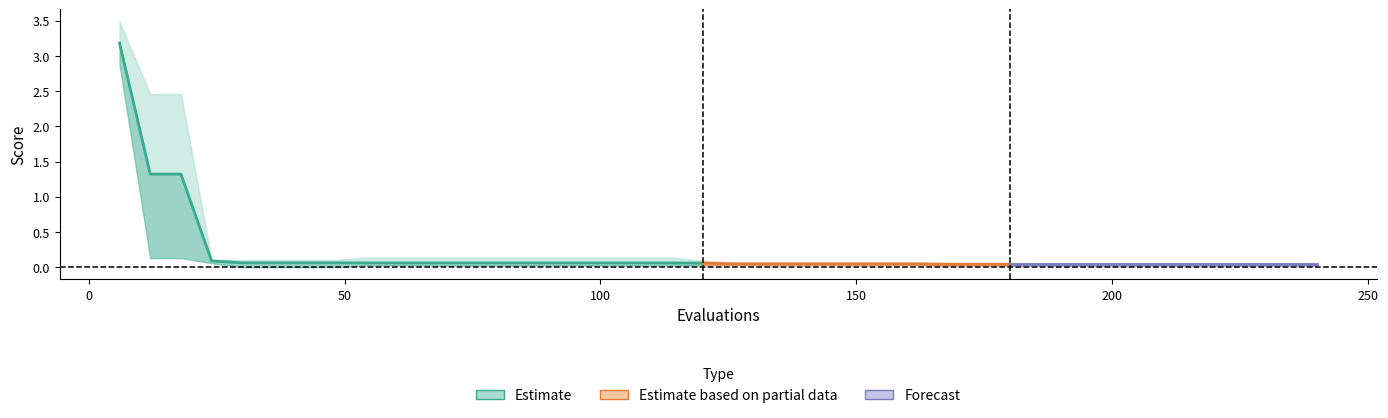

At which category is the sum across all series the highest?

6